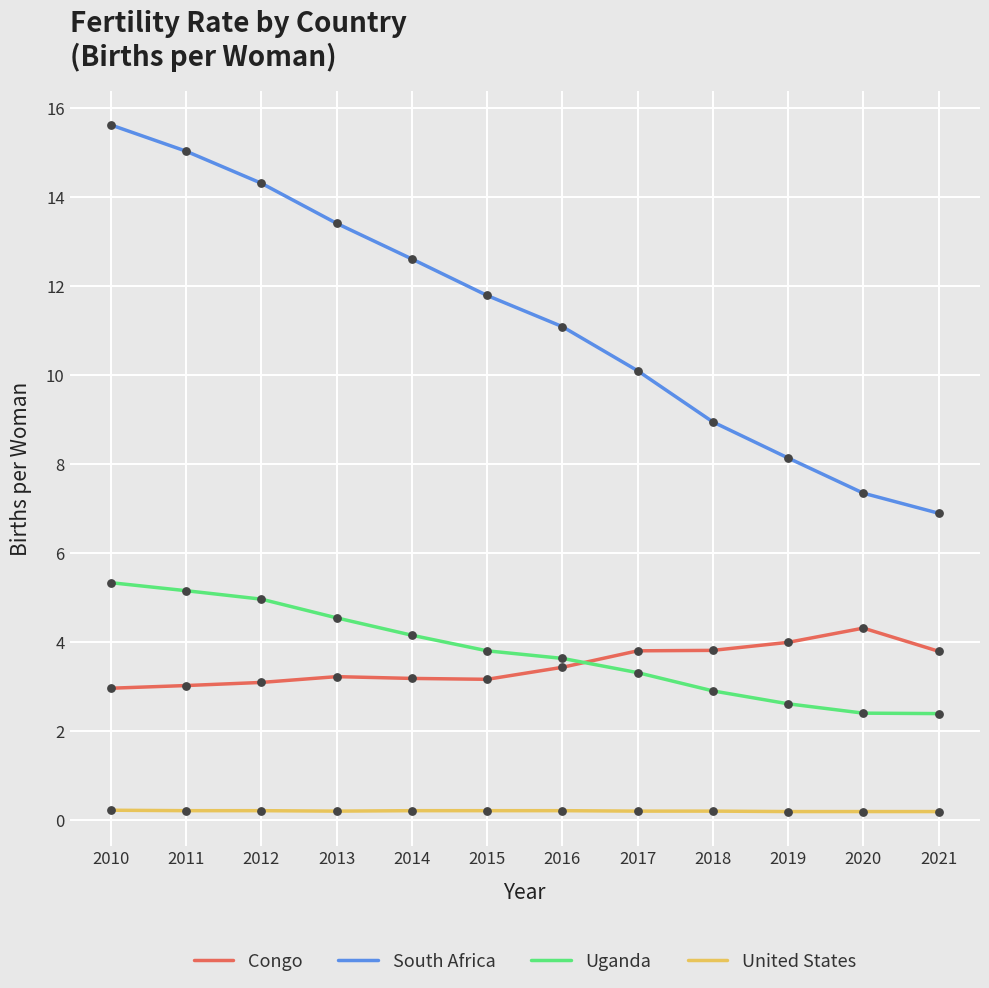

What is the total value across all series at 2018?

15.9